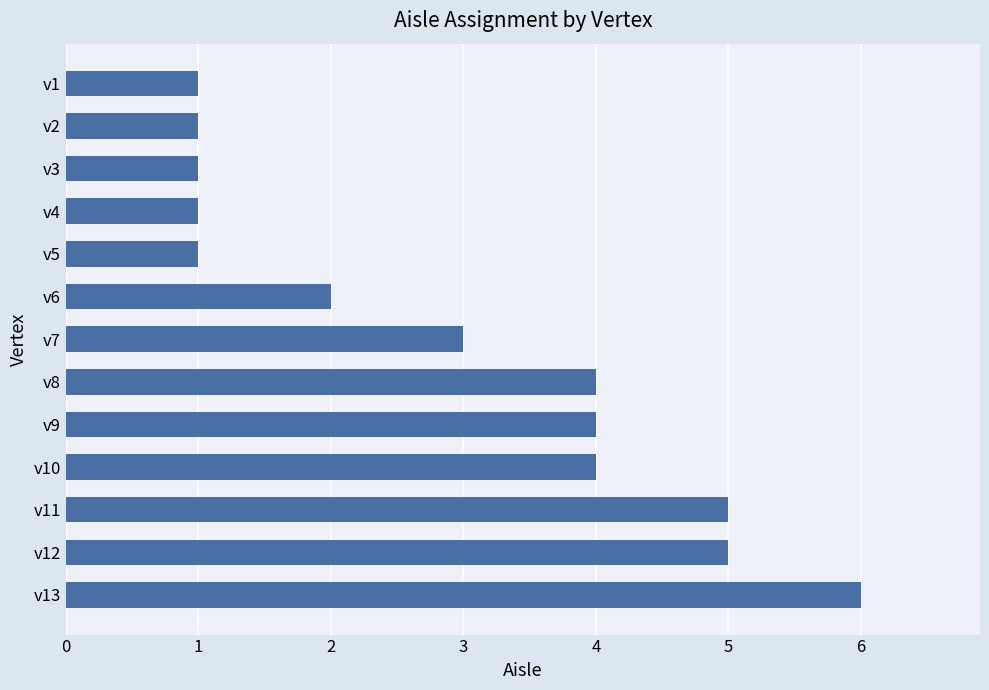

Count the number of data series in this chart.

1